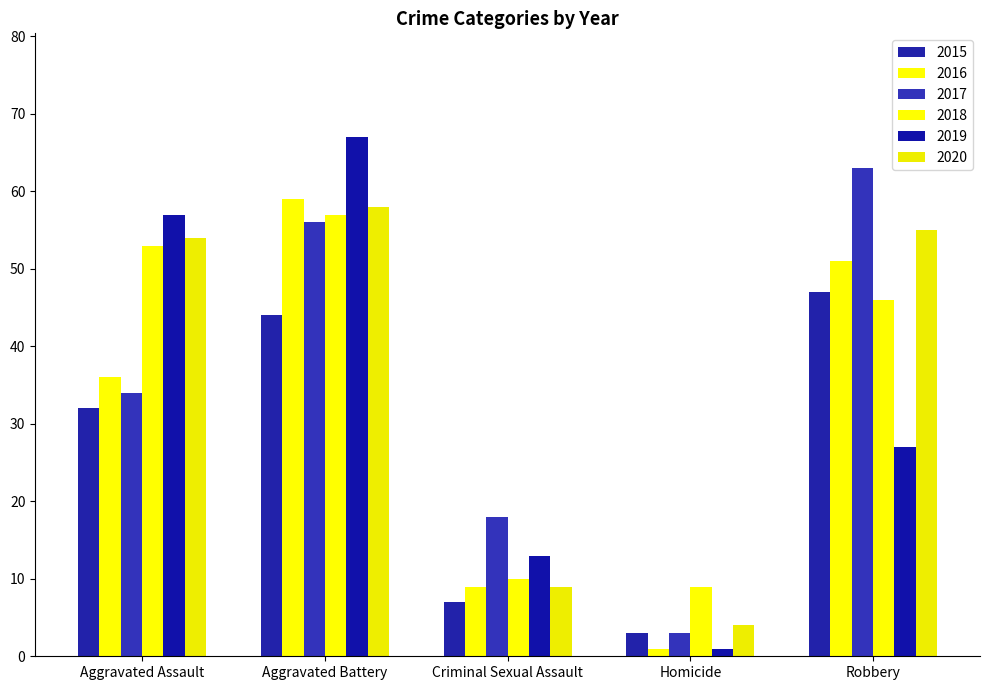

What is the label of the 2nd bar from the right?

Homicide